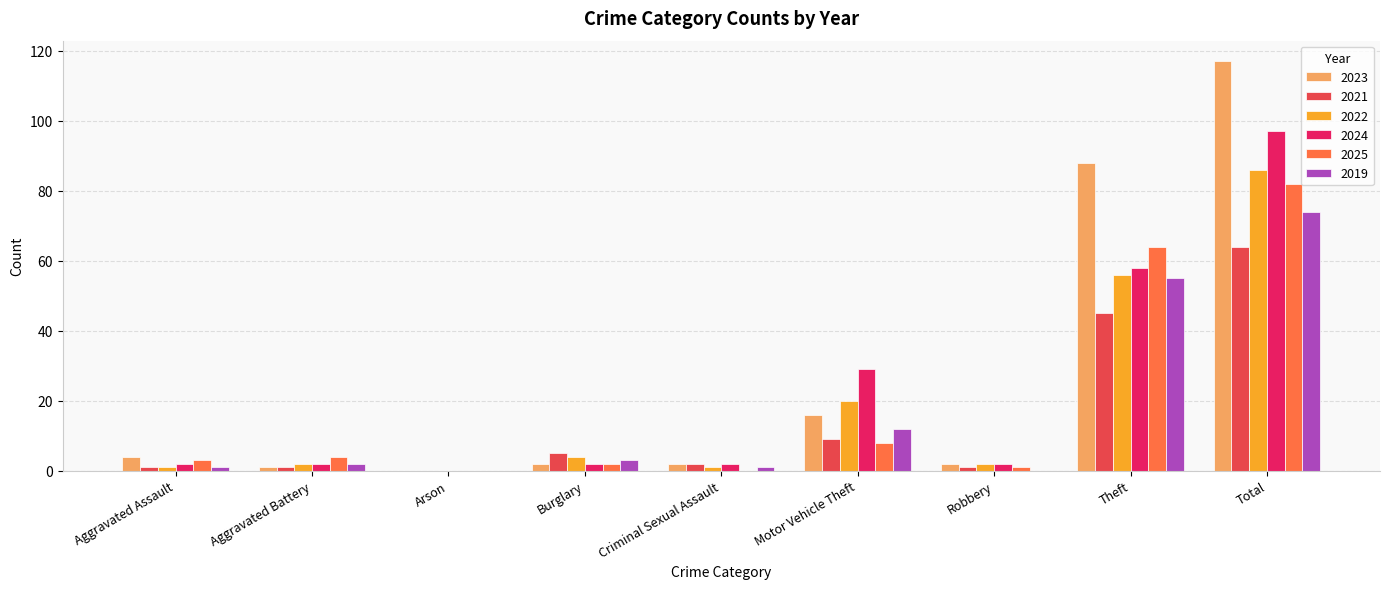

What is the average value of the 2019 series?

16